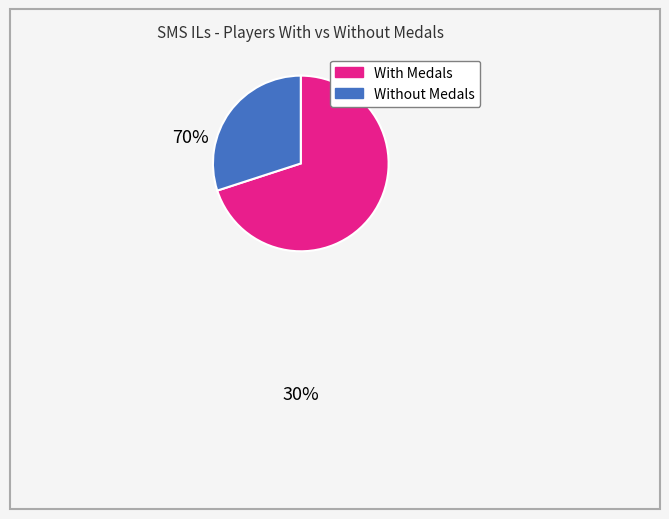

Is there a majority slice in this chart?

Yes